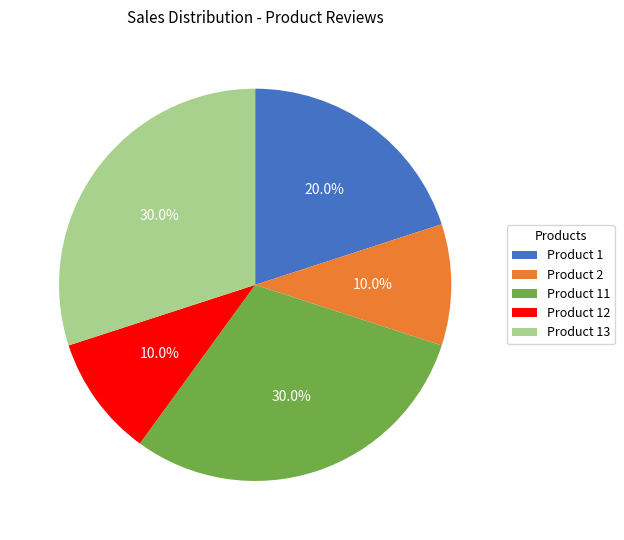

To the nearest percent, what is the difference between the Product 13 and Product 1 slice percentages?

10%